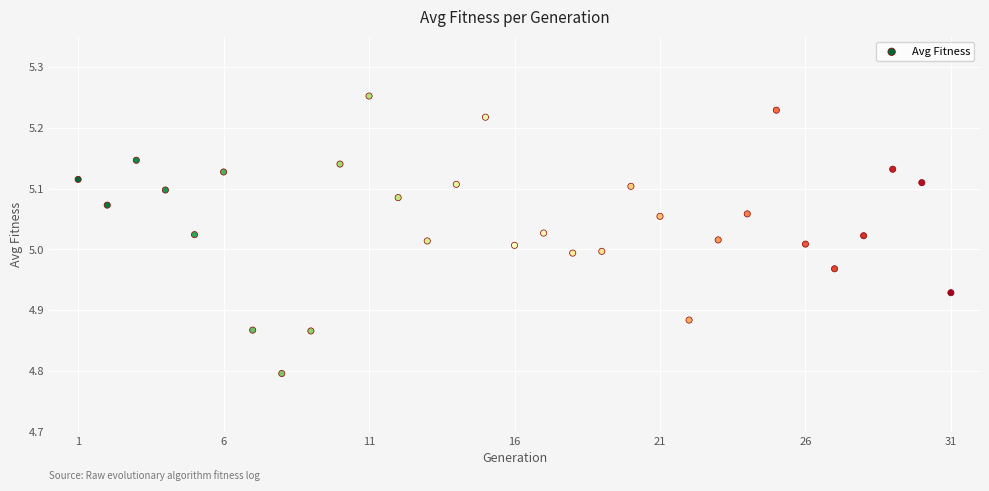

What is the range of X values (max minus min)?

30.0